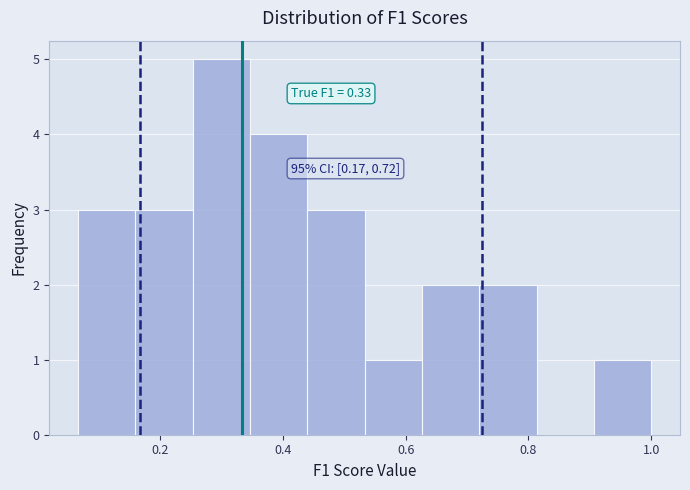

Which range on the x-axis has the tallest bar?

0.26 to 0.34